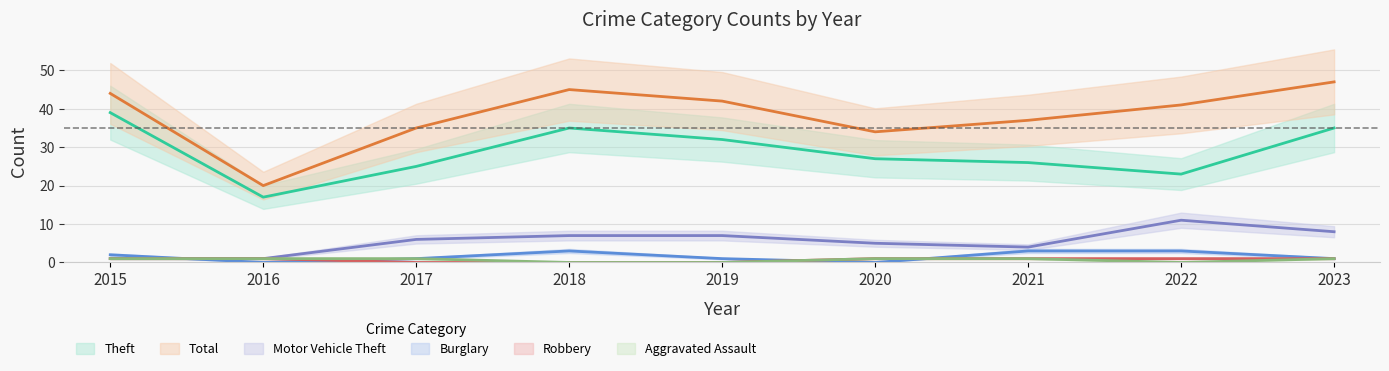

True or false: Motor Vehicle Theft and Aggravated Assault intersect in this chart.

False